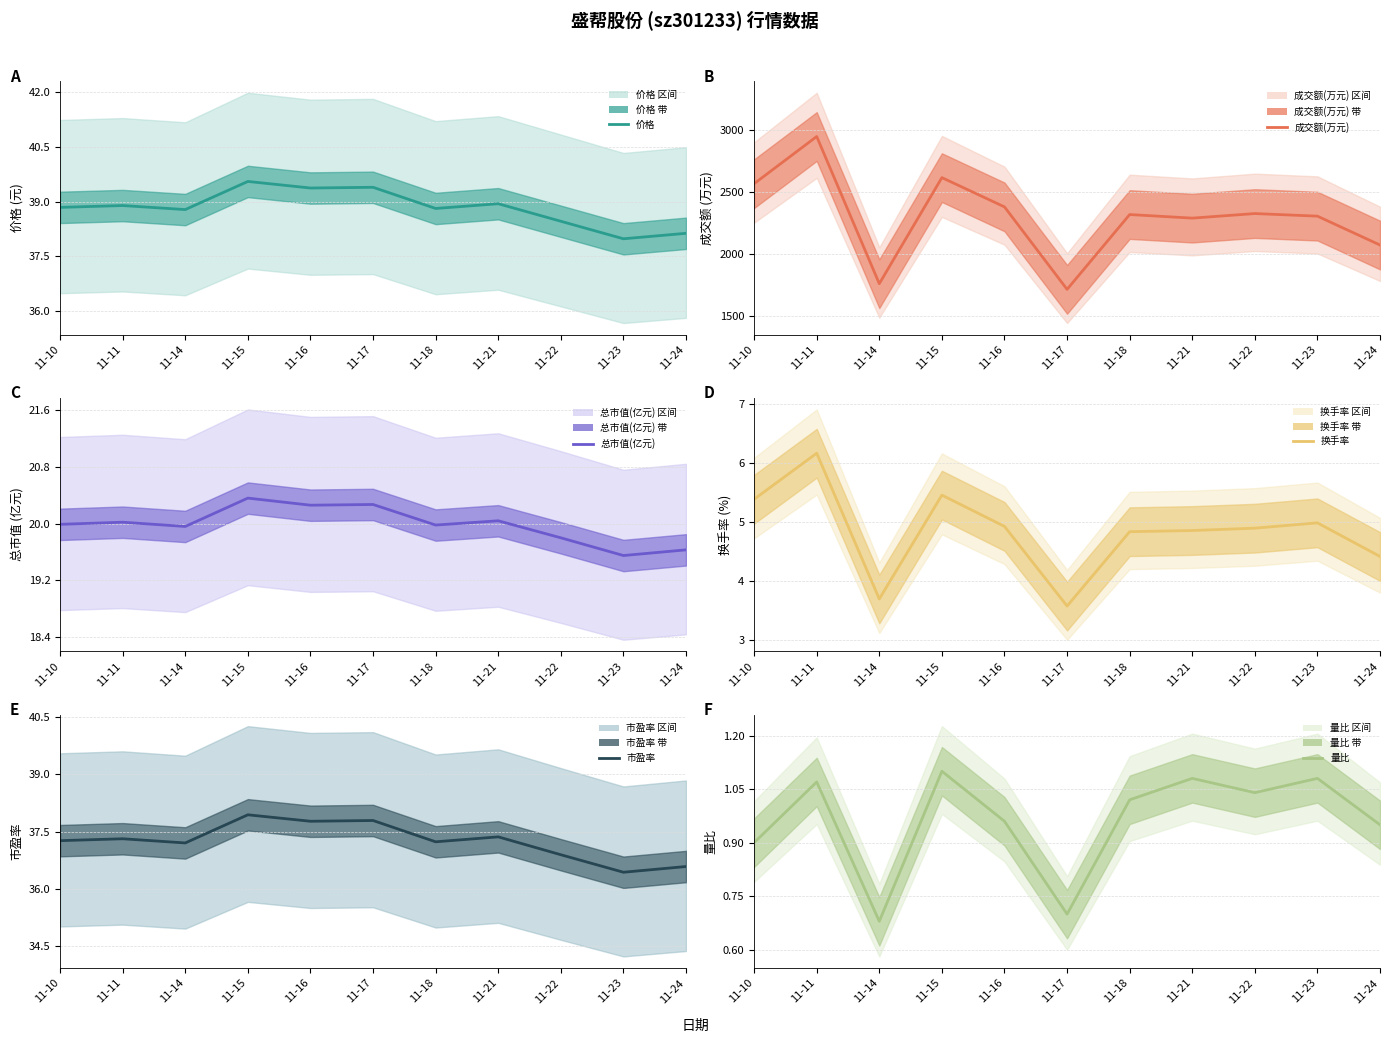

Where is the first local minimum for 市盈率?

11-14